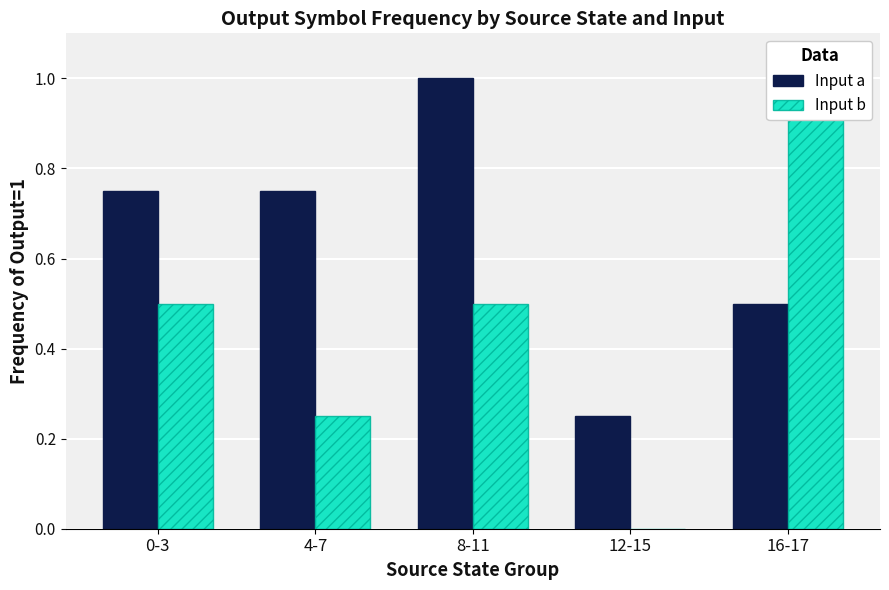

What is the label of the 2nd bar from the right?

12-15